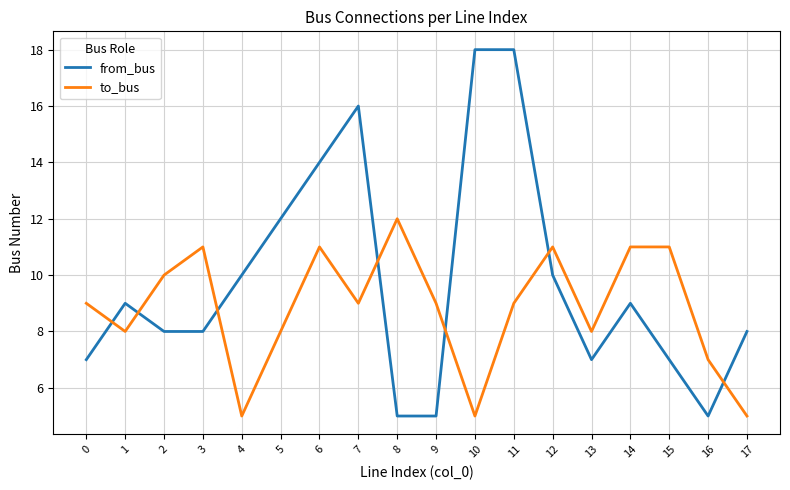

At which category does to_bus reach its first local peak?

3